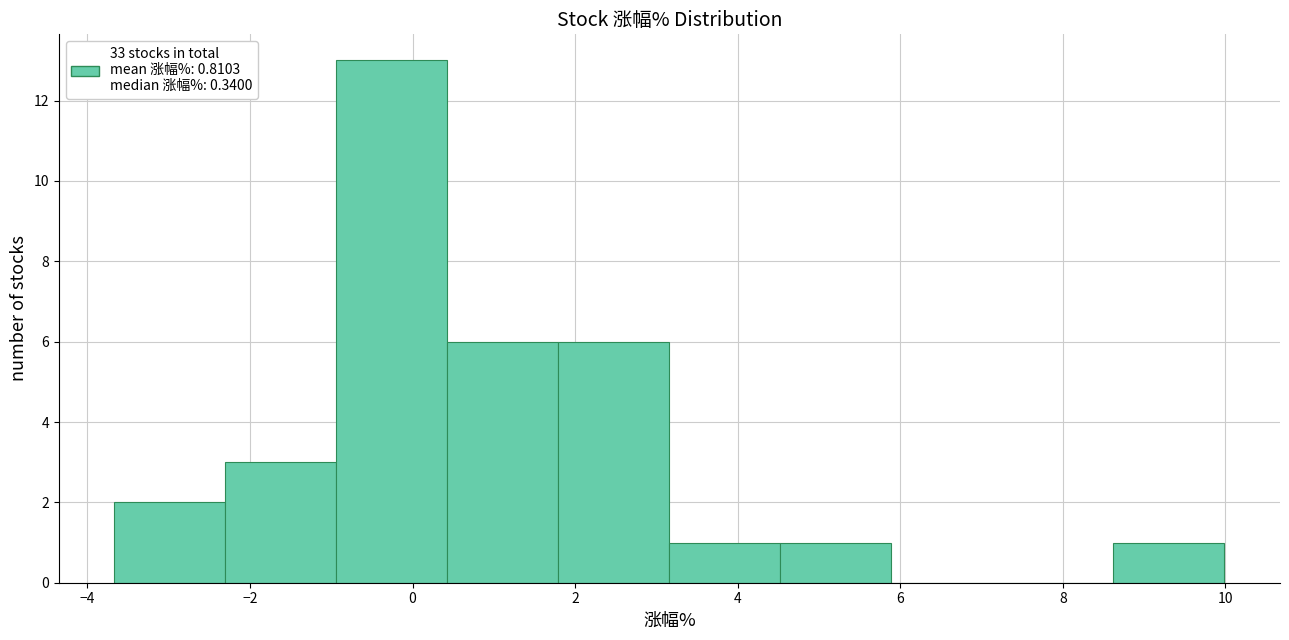

Reading left to right, transcribe this chart: for each bar, give the range it covers on the x-axis and its height. Neither the bar edges nor the heights are printed on the chart, so give them approximately, as read against the axes.

-3.6 to -2.4: 2
-2.4 to -1.0: 3
-1.0 to 0.4: 13
0.4 to 1.8: 6
1.8 to 3.2: 6
3.2 to 4.6: 1
4.6 to 5.8: 1
5.8 to 7.2: 0
7.2 to 8.6: 0
8.6 to 10.0: 1